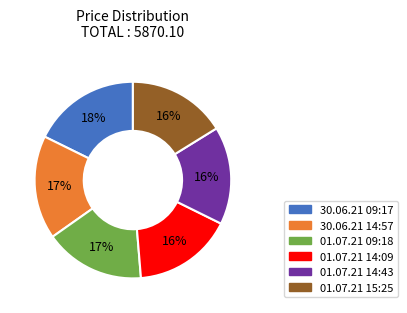

Is there a majority slice in this chart?

No